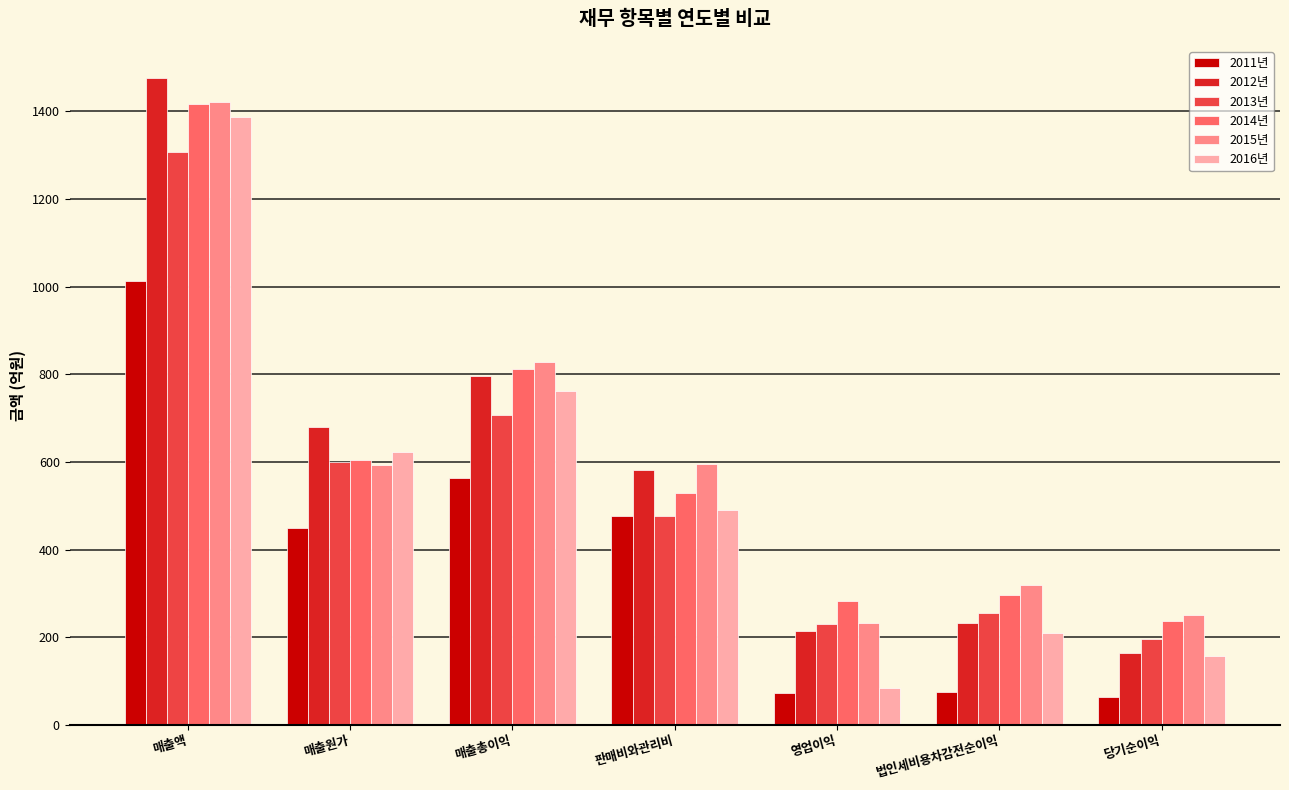

What is the total value across all series at 당기순이익?

1070.1